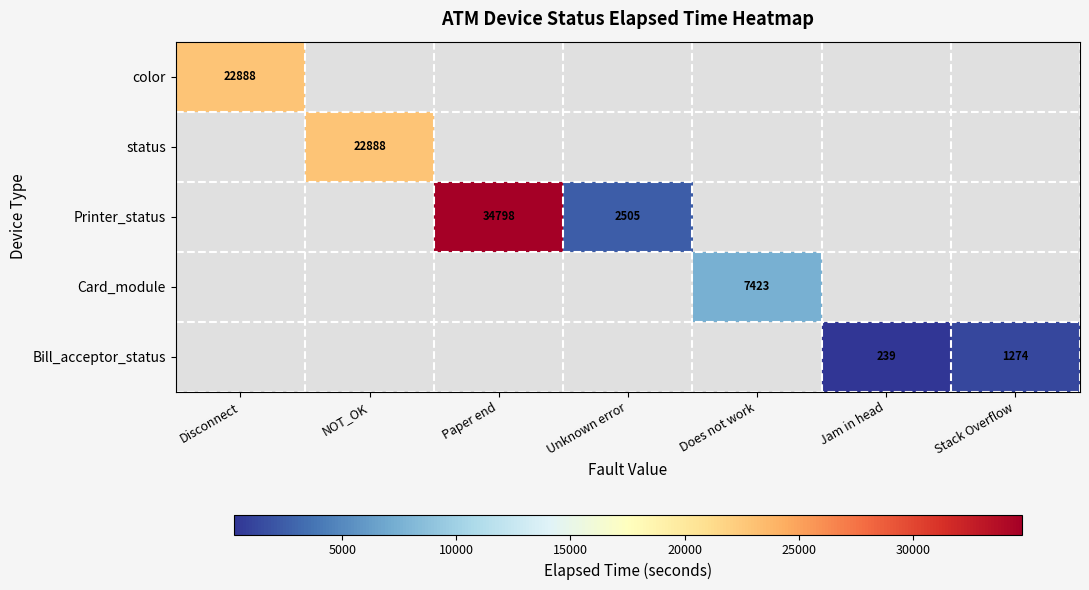

The status series shows 22888 at NOT_OK. True or false?

True